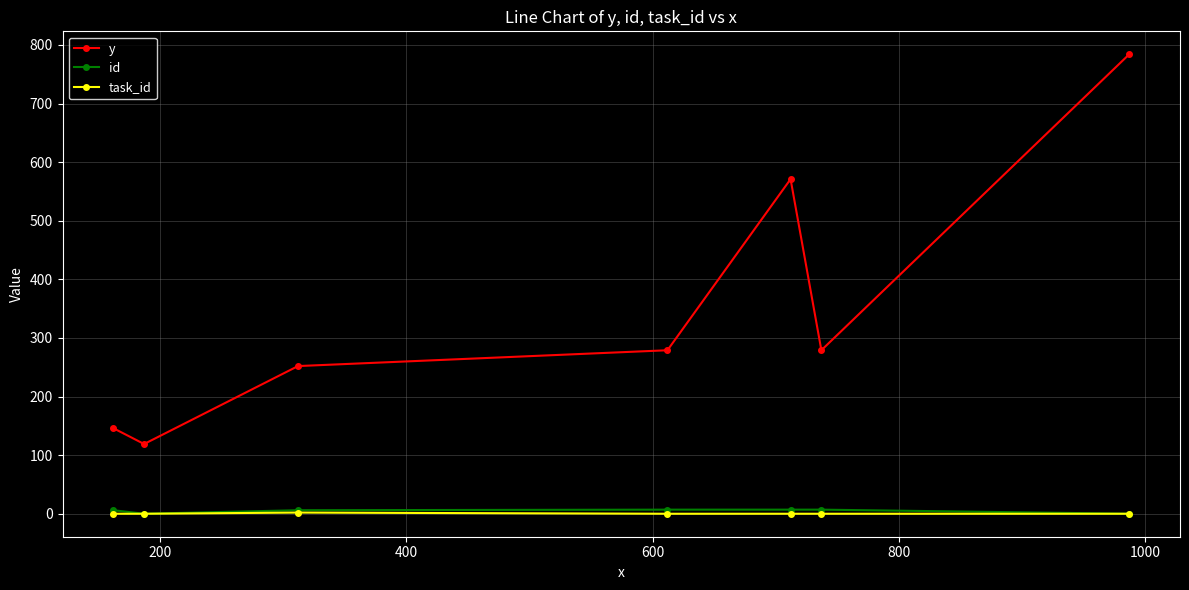

True or false: y and id cross at least once.

False